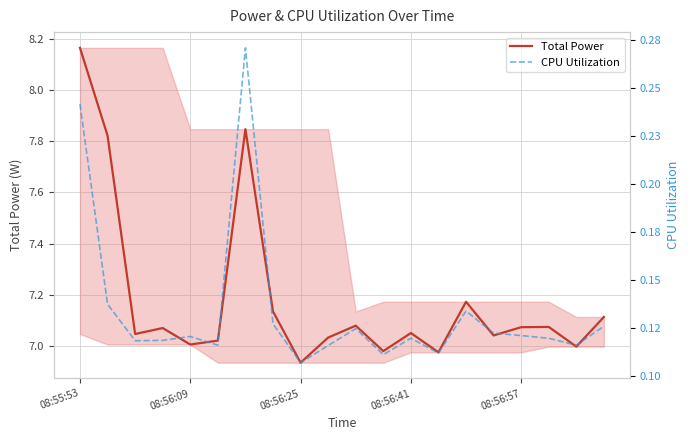

True or false: CPU Utilization and Total Power cross at least once.

False